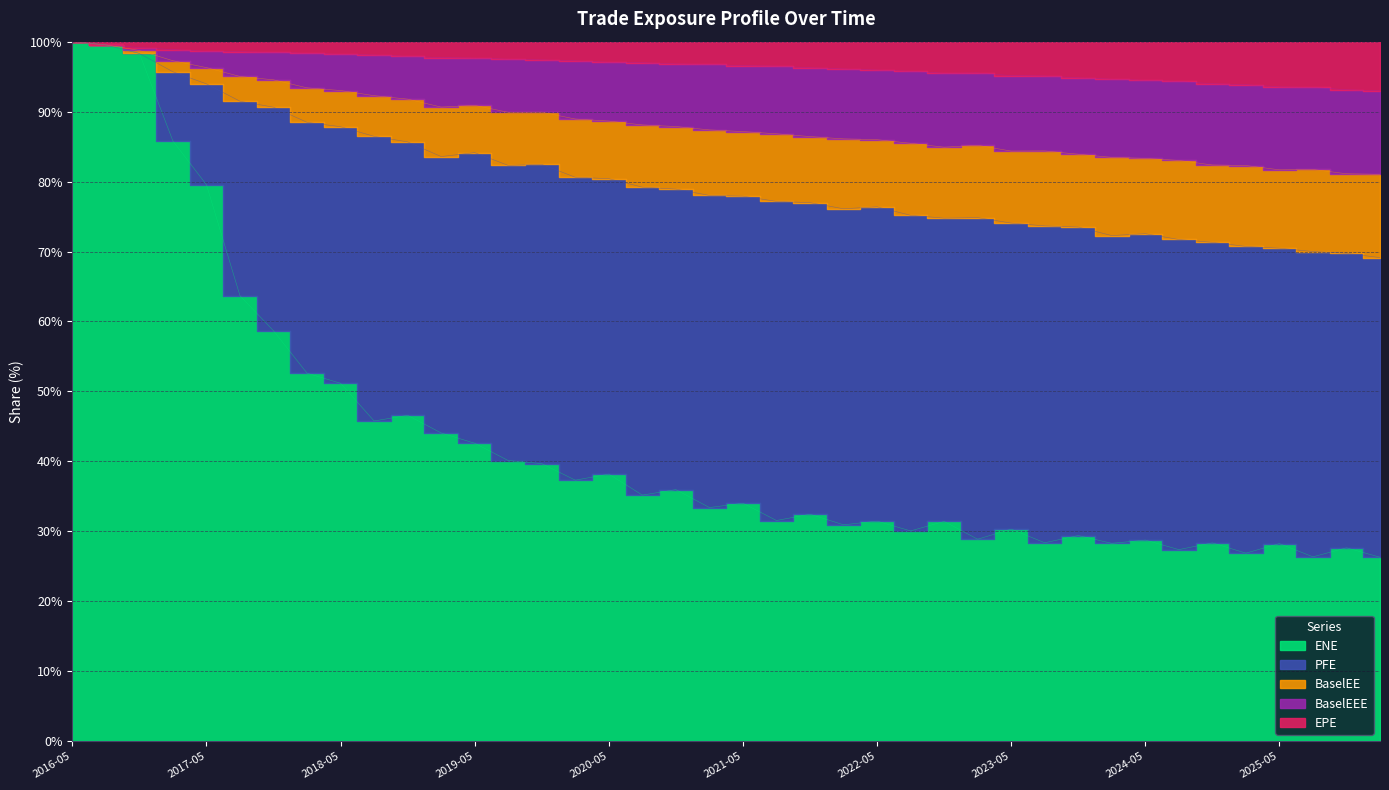

What is the smallest value displayed?

26.3